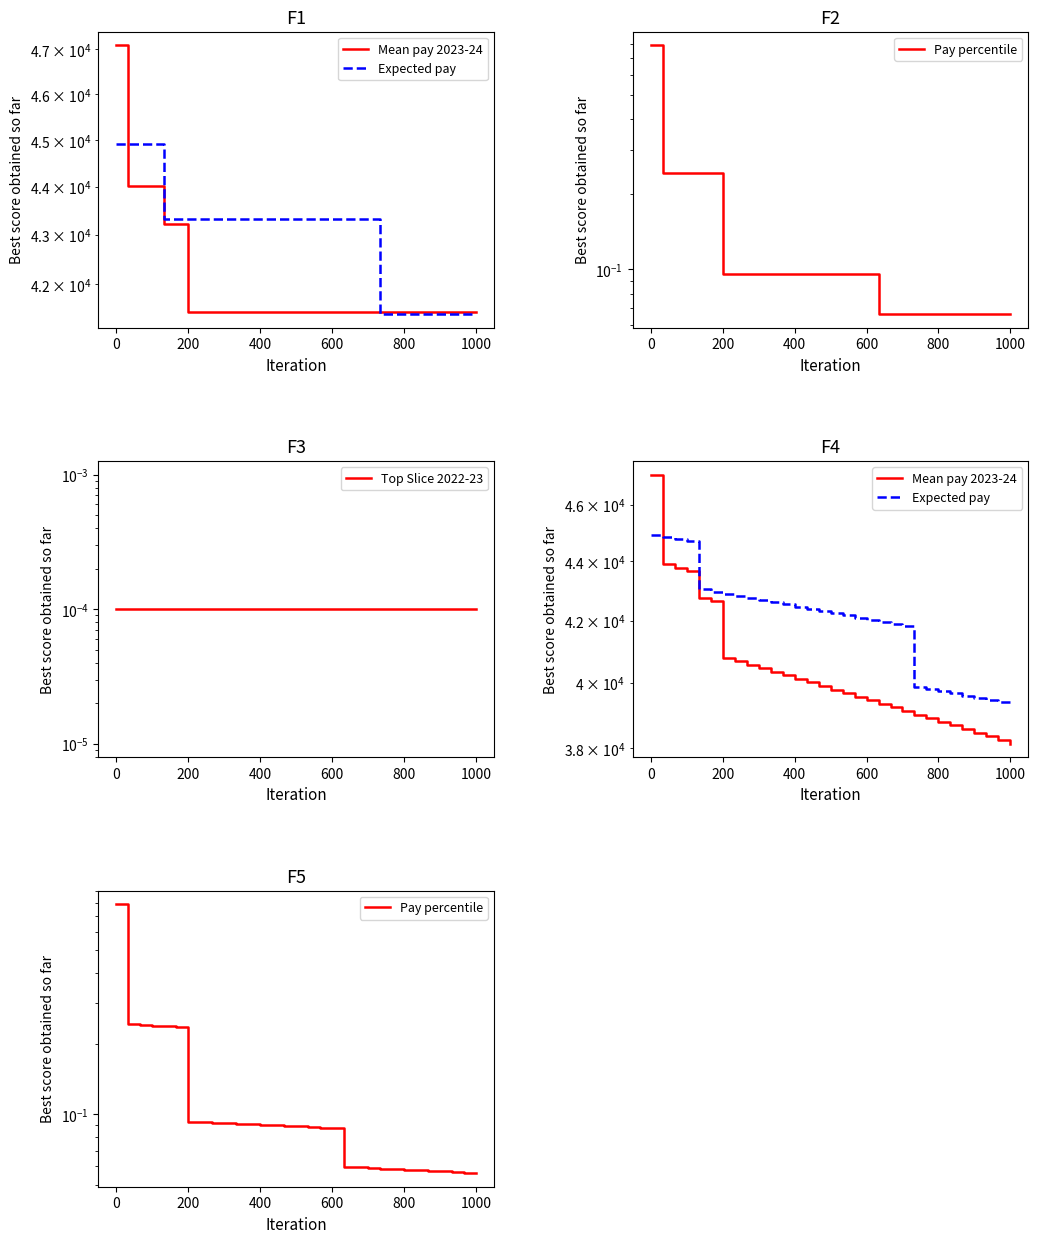

True or false: Top Slice 2022-23 and Expected pay intersect in this chart.

False